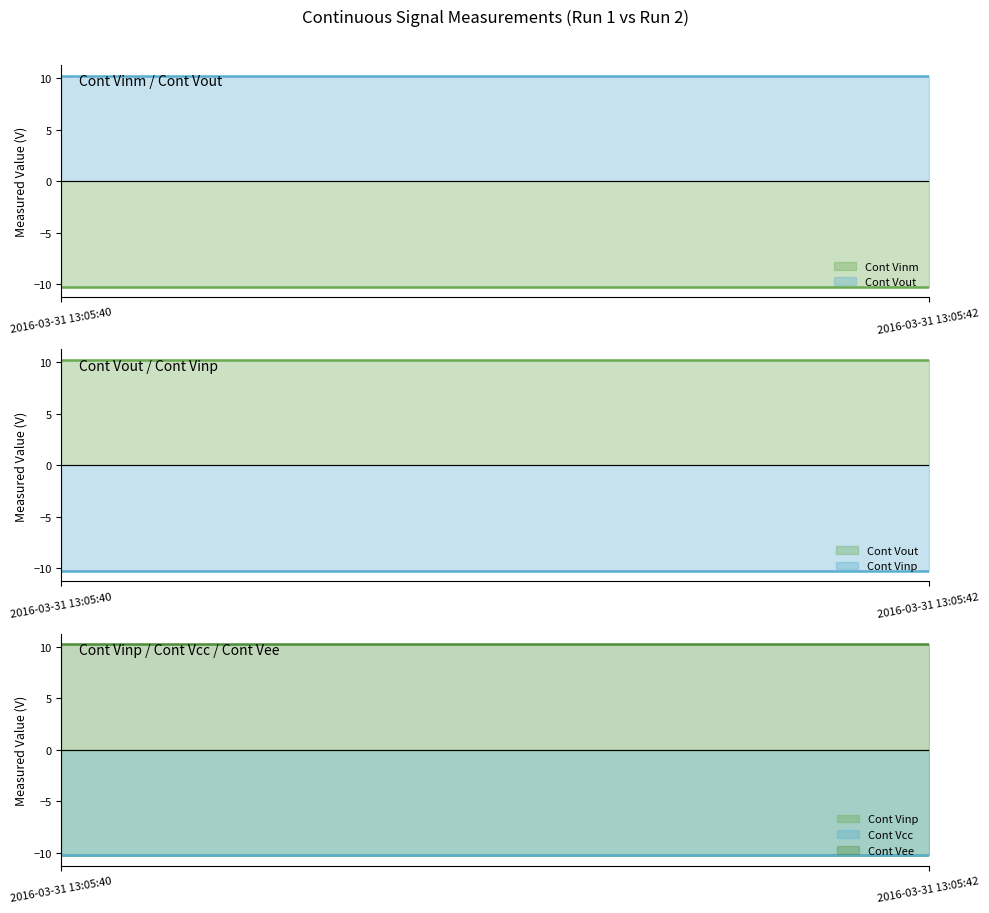

True or false: Cont Vcc (line) has a value of -10.2 at 2016-03-31 13:05:42.

True